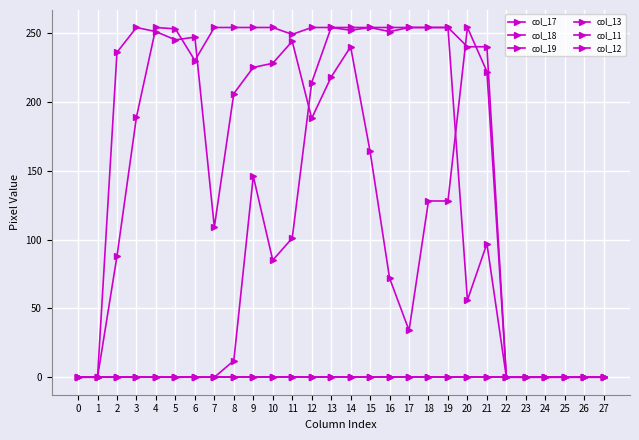

At 6, list the series in order from largest to smallest.

col_19, col_18, col_17, col_13, col_11, col_12